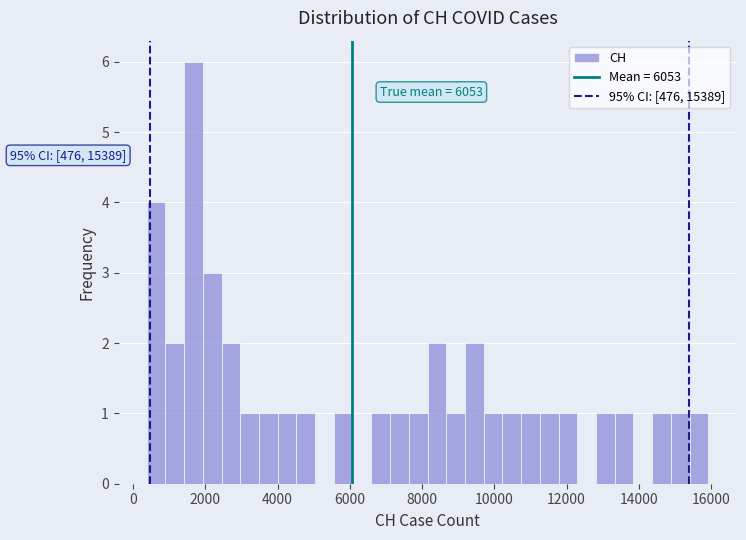

Around what value on the x-axis is the tallest bar? Give the approximate position of its centre, as read against the axis.

1600